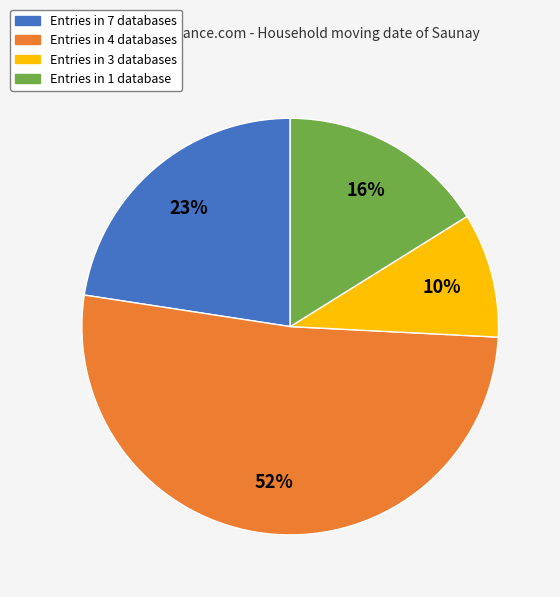

Which has a higher value, Entries in 7 databases or Entries in 4 databases?

Entries in 4 databases